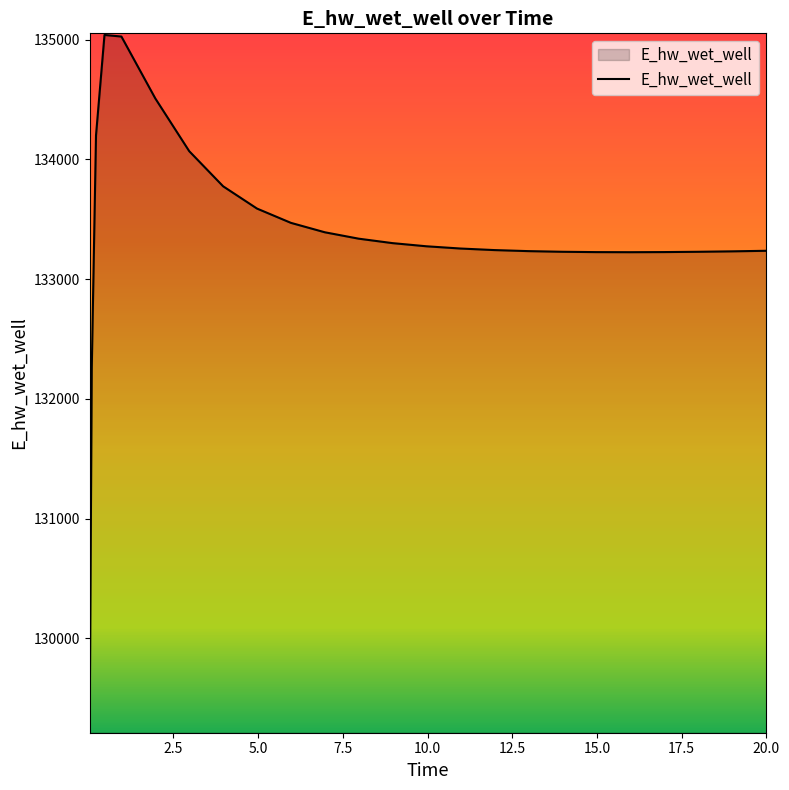

What is the smallest value displayed?

129223.9